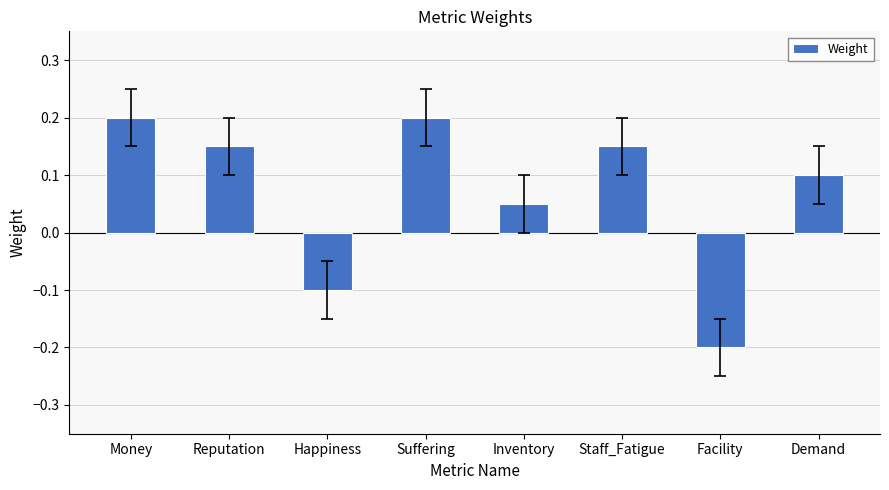

How many values are between 0 and 1?

6